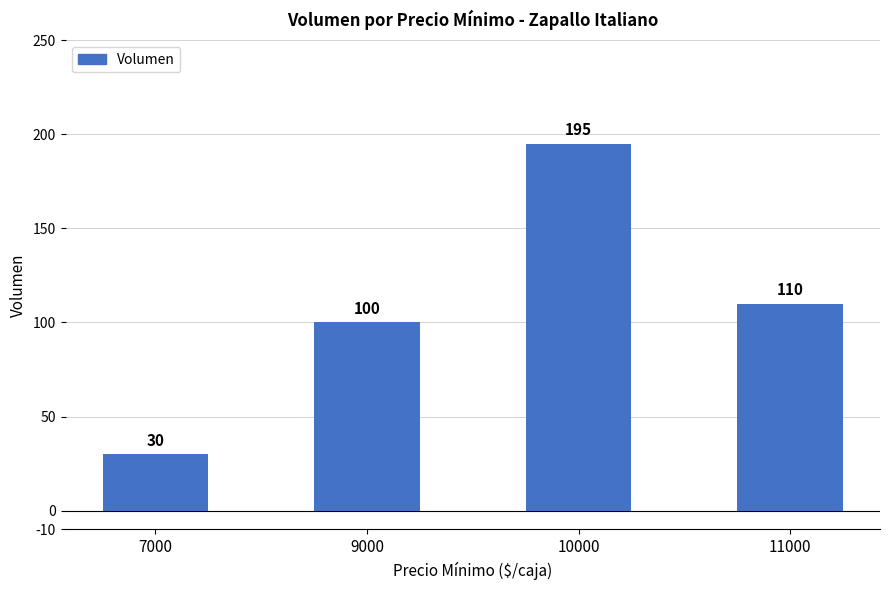

What is the smallest value displayed?

30